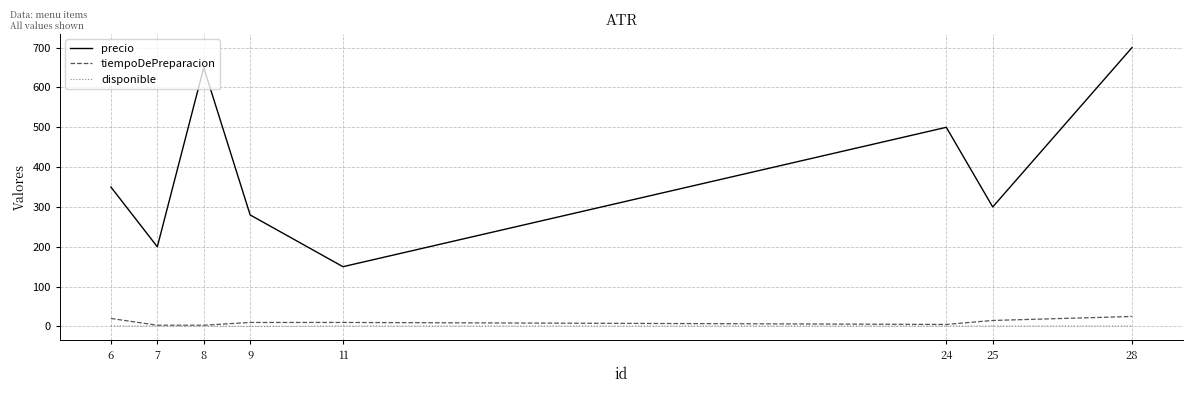

Which series has the largest total across all categories?

precio